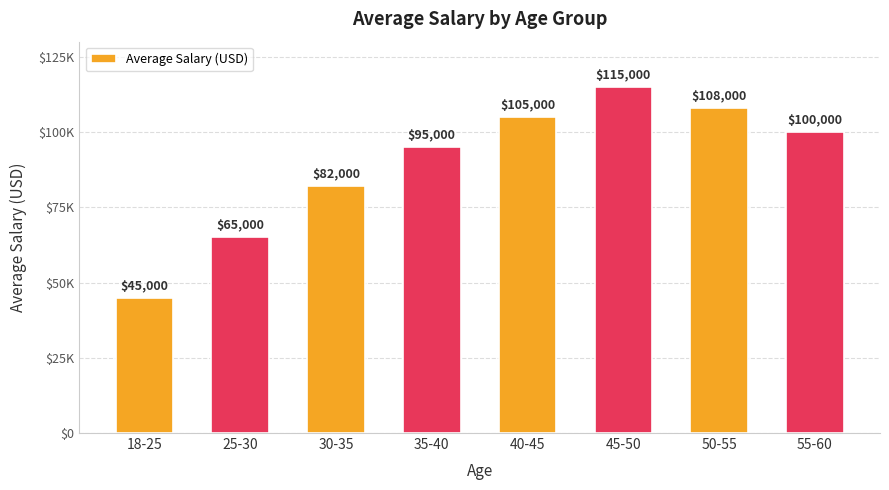

What is the change in value from 45-50 to 50-55?

-7000